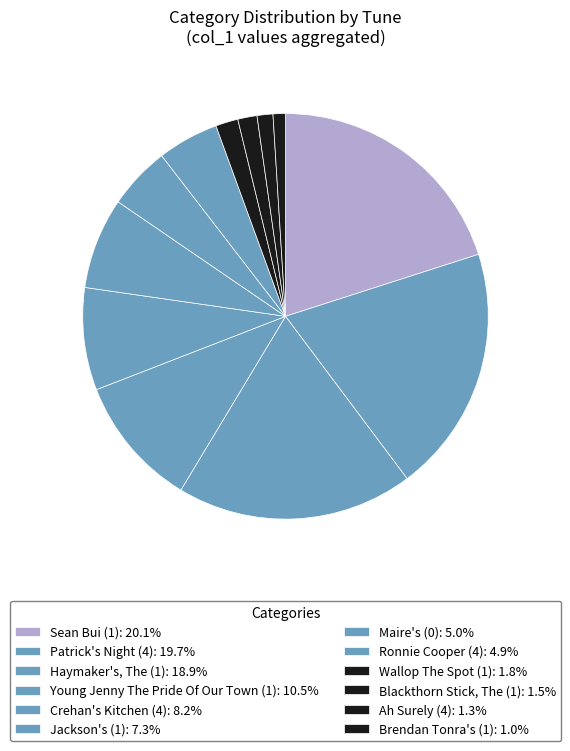

To the nearest percent, what is the average slice percentage?

8%